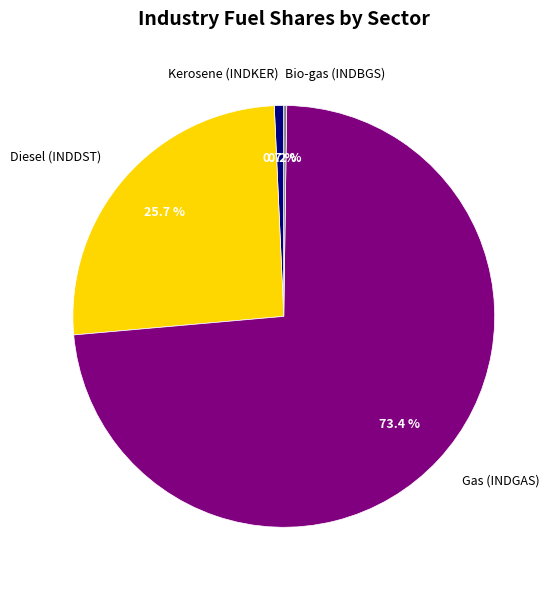

What percentage is NOT represented by Kerosene (INDKER)?

99.3%